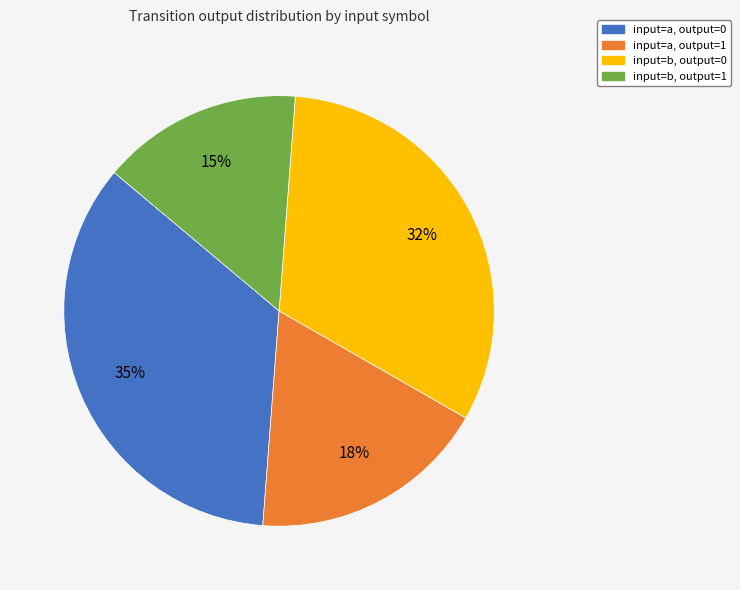

To the nearest percent, what is the average slice percentage?

25%